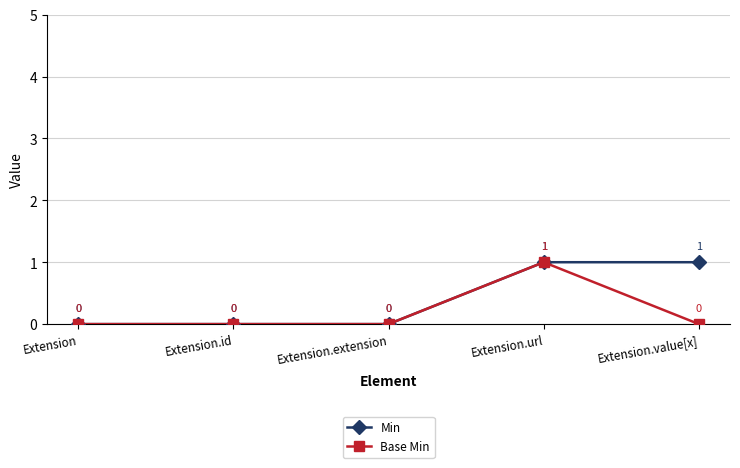

At which category is the sum across all series the highest?

Extension.url